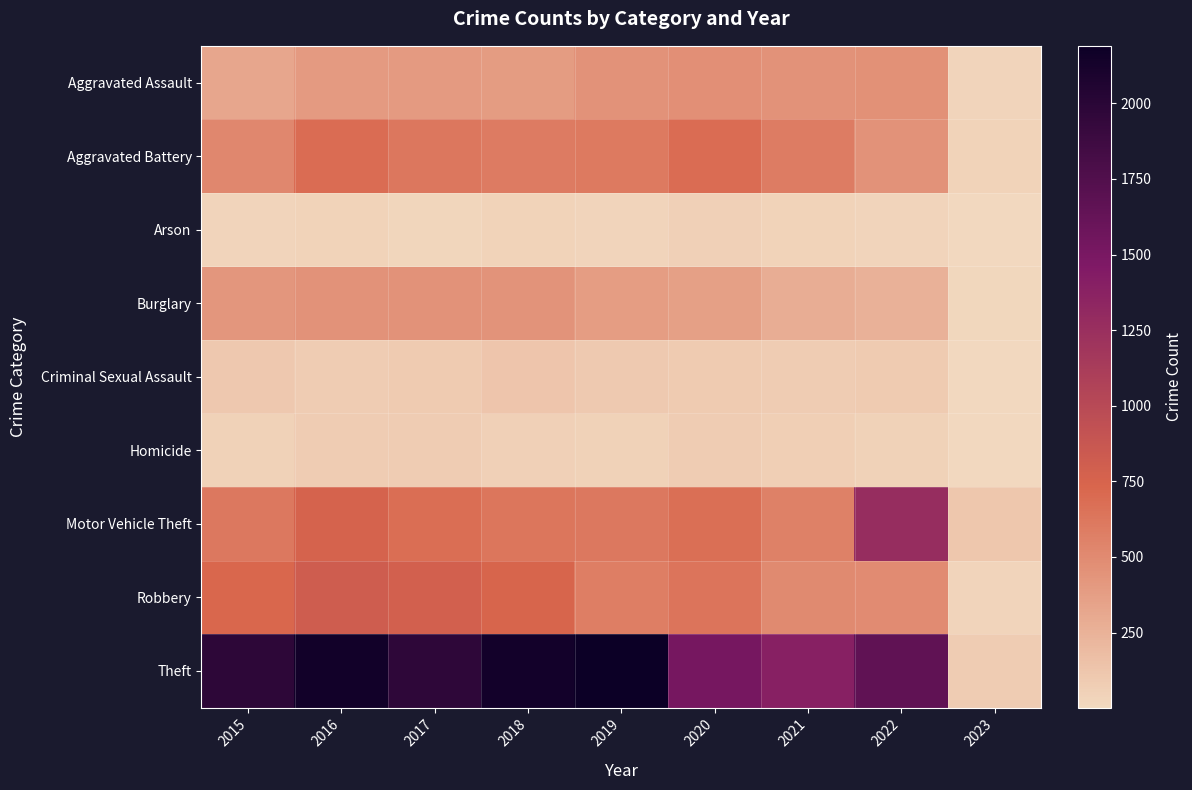

Which series has the widest spread of values?

Theft